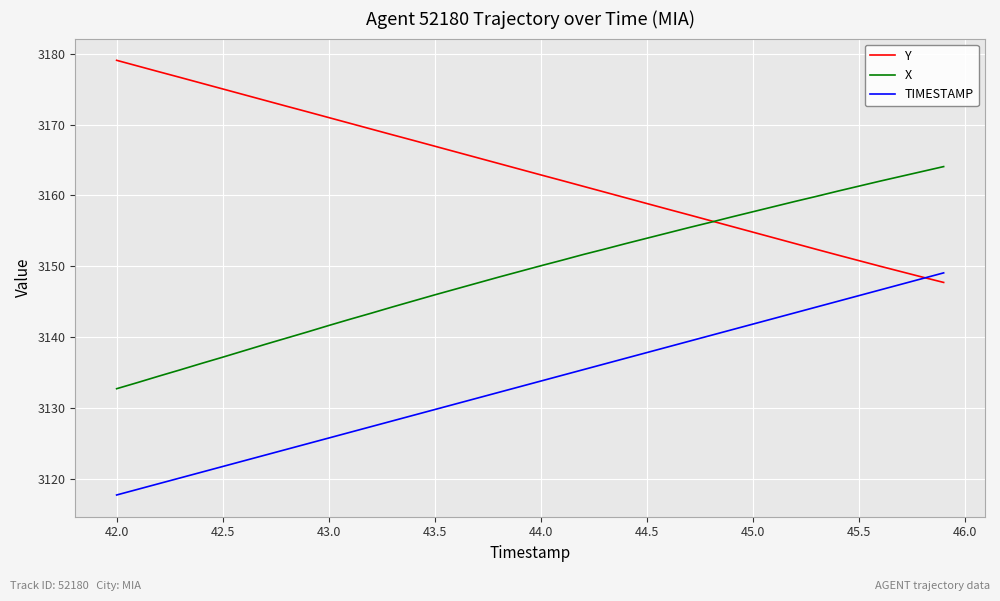

Rank the series by their average value, from highest to lowest.

Y, X, TIMESTAMP